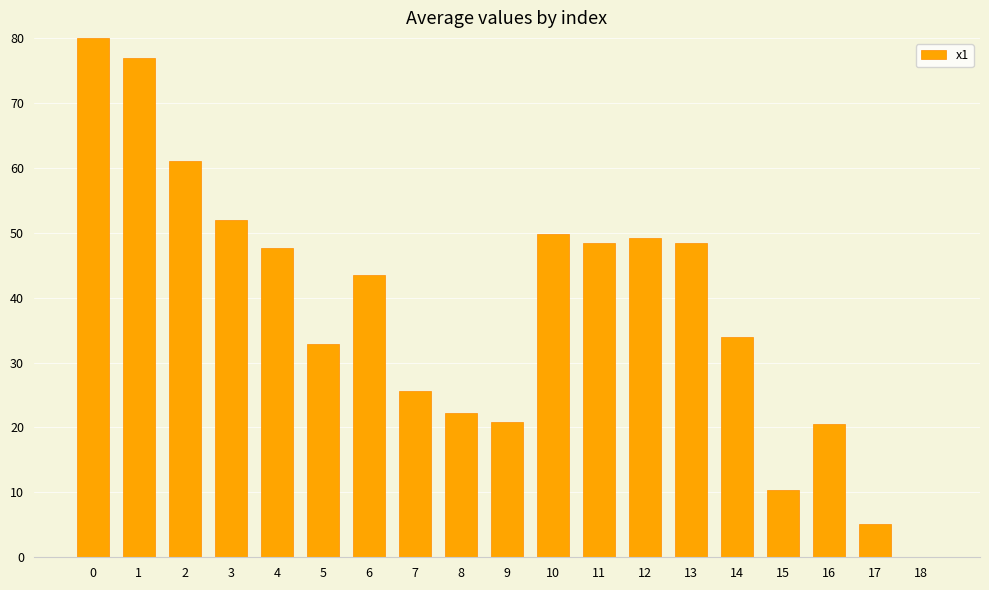

The value at 13 is 69.0. True or false?

False